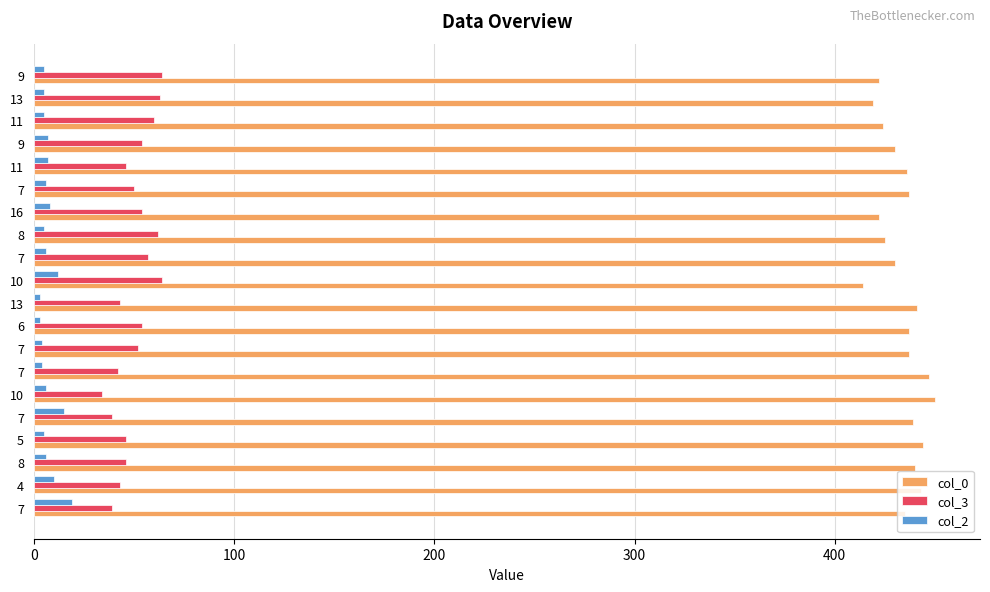

What are all the series names shown in the legend?

col_0, col_3, col_2